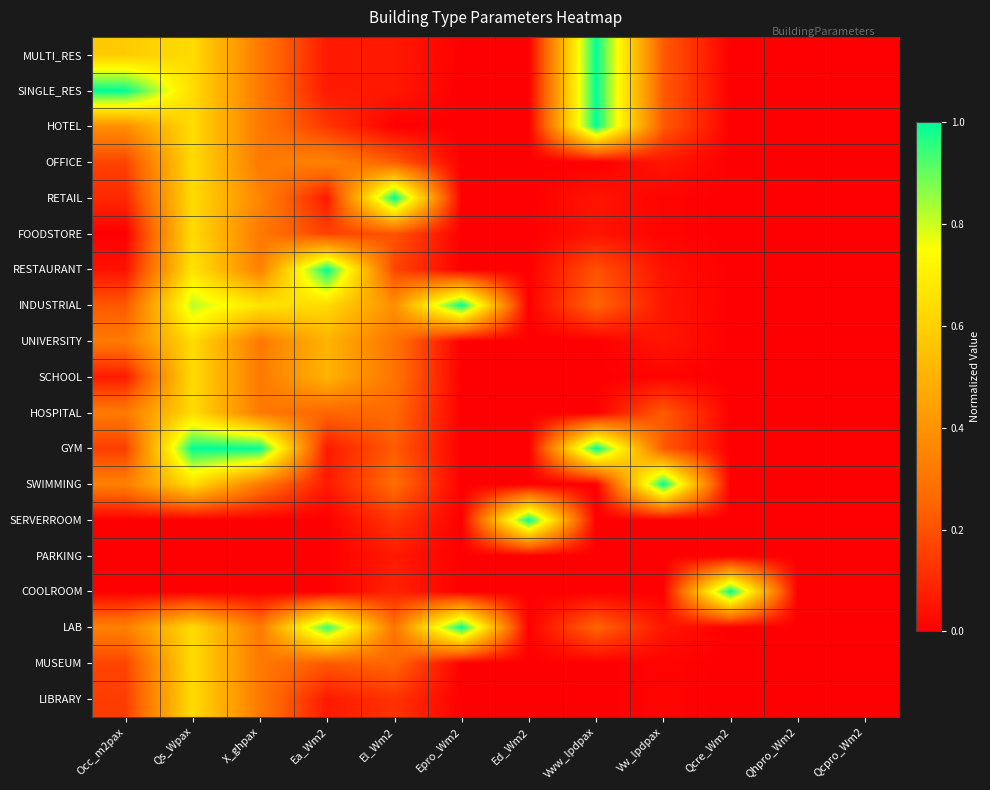

At Ed_Wm2, list the series in order from largest to smallest.

SERVERROOM, MULTI_RES, SINGLE_RES, HOTEL, OFFICE, RETAIL, FOODSTORE, RESTAURANT, INDUSTRIAL, UNIVERSITY, SCHOOL, HOSPITAL, GYM, SWIMMING, PARKING, COOLROOM, LAB, MUSEUM, LIBRARY